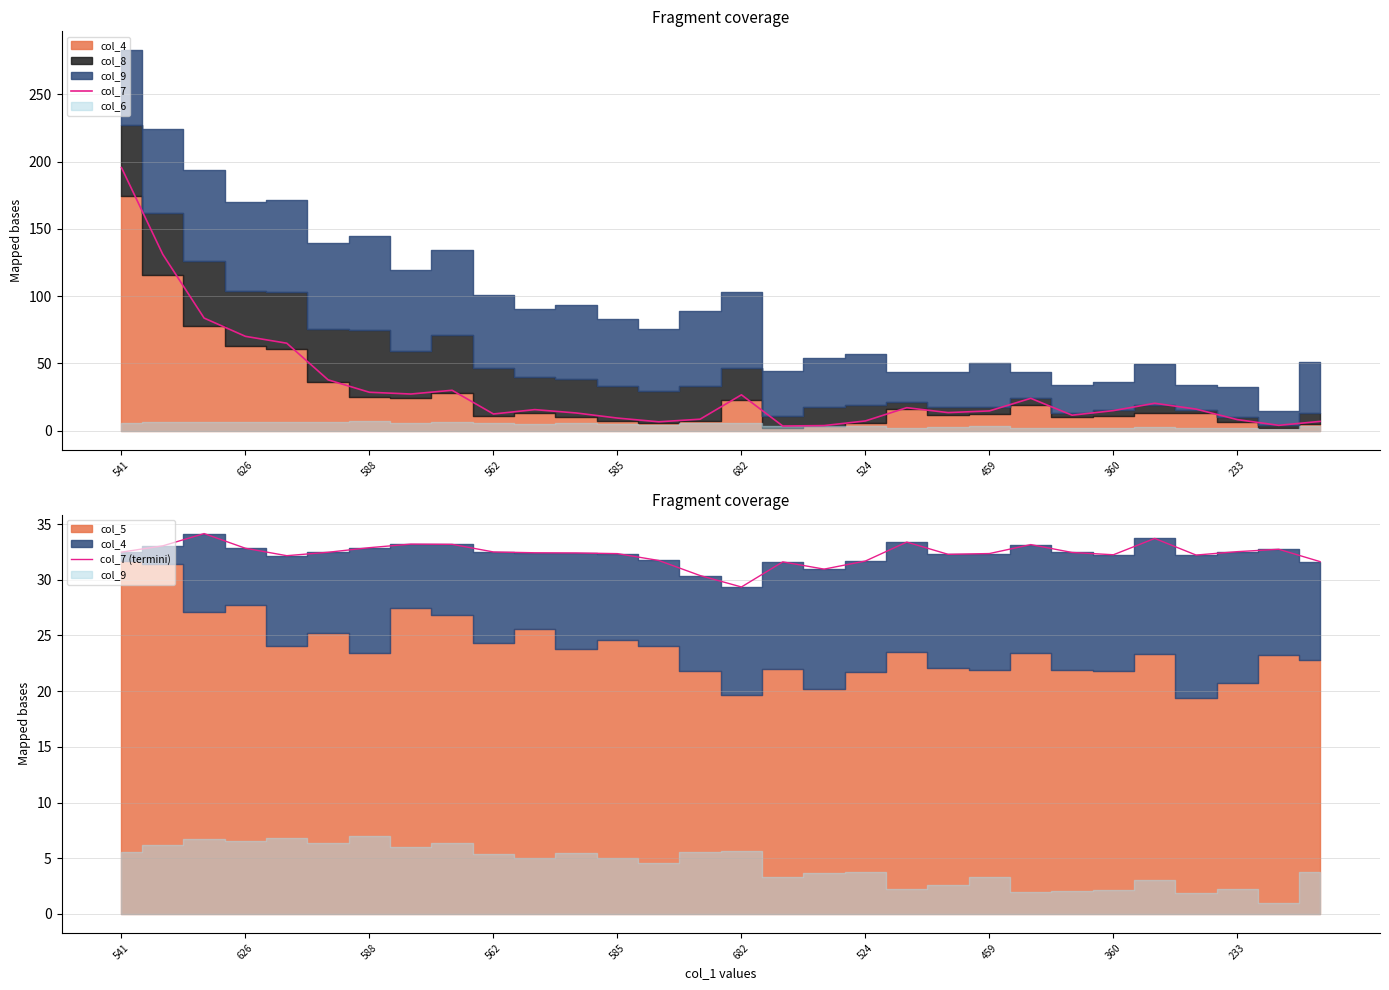

Which series has the widest spread of values?

col_7